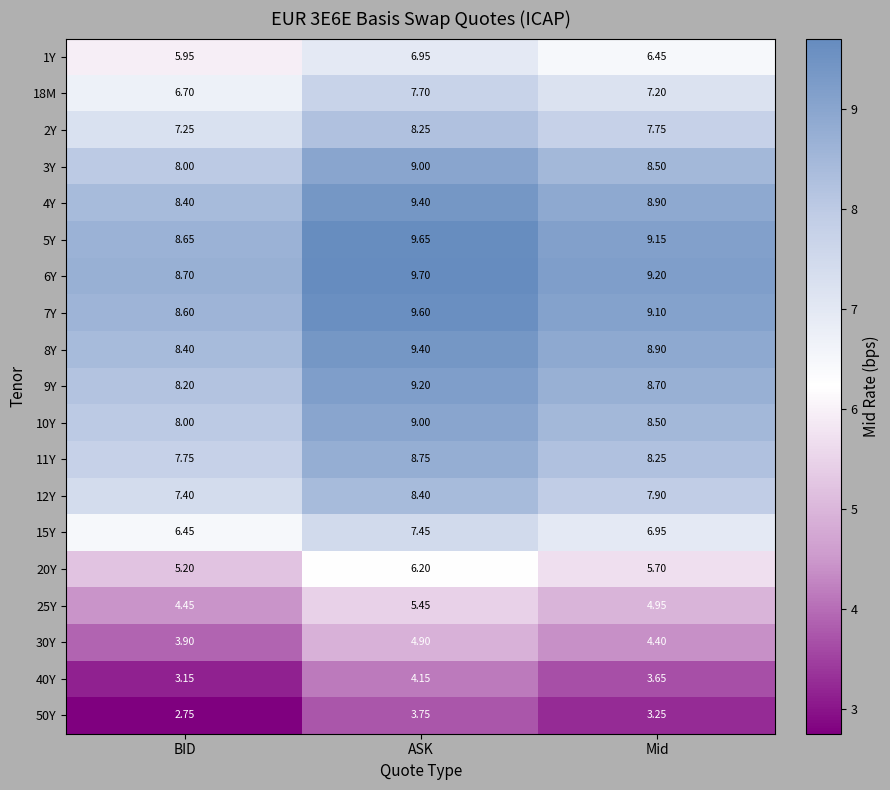

At which label does 11Y first exceed 8?

ASK